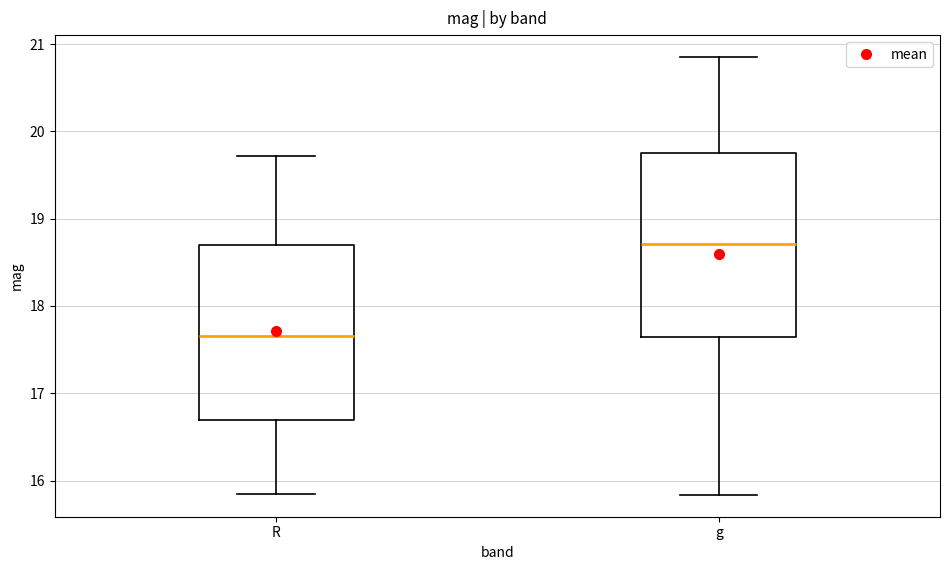

Where does the upper whisker of the box for g end on the y-axis? The values are not printed on the chart, so give them approximately, as read against the axis.

20.9